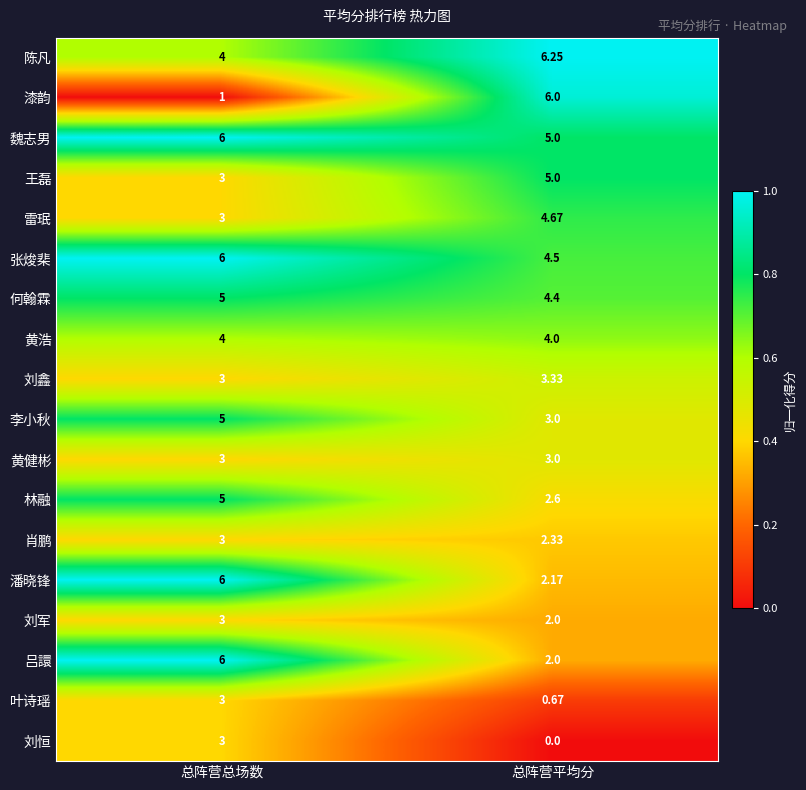

At which label does 陈凡 first exceed 6?

总阵营平均分